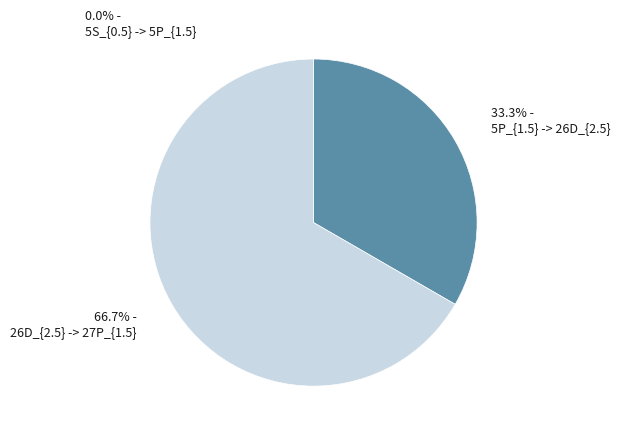

What percentage is NOT represented by 5P_{1.5} -> 26D_{2.5}?

66.7%